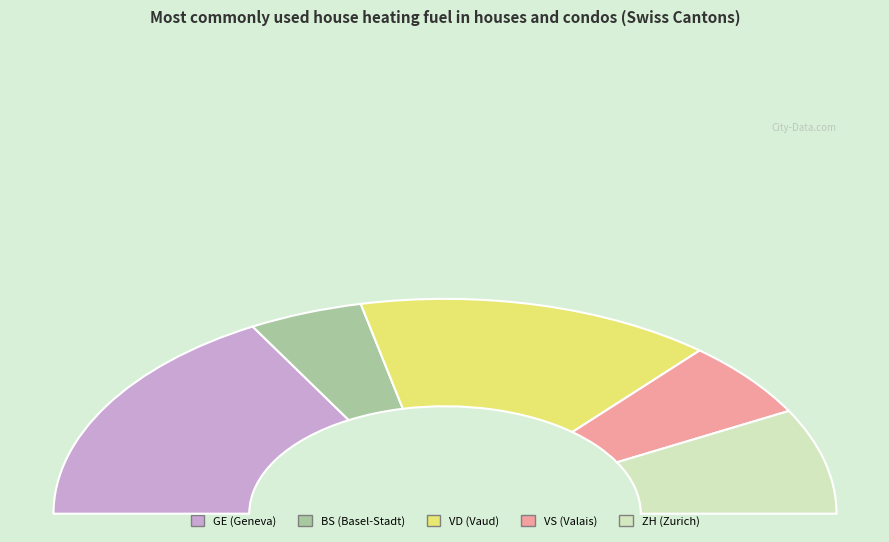

To the nearest percent, what is the difference between the ZH and GE slice percentages?

18%